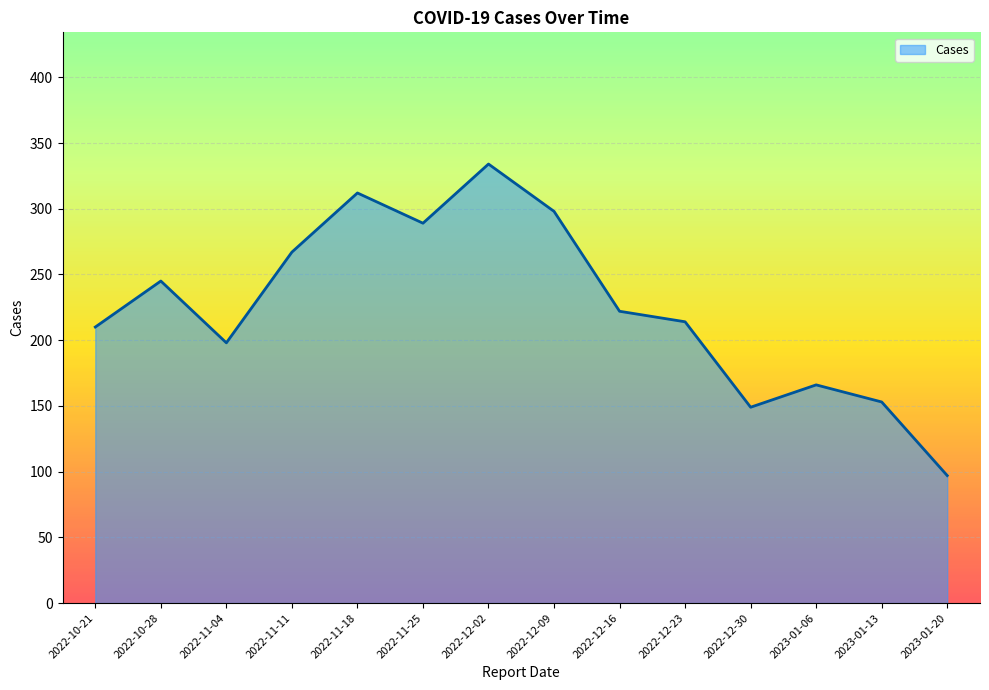

What is the greatest value displayed?

334